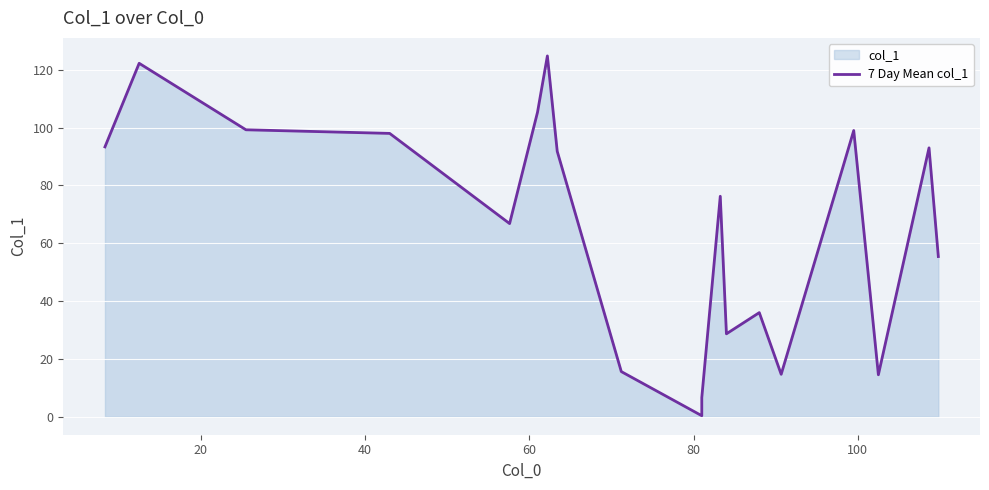

How many categories are shown in the chart?

20